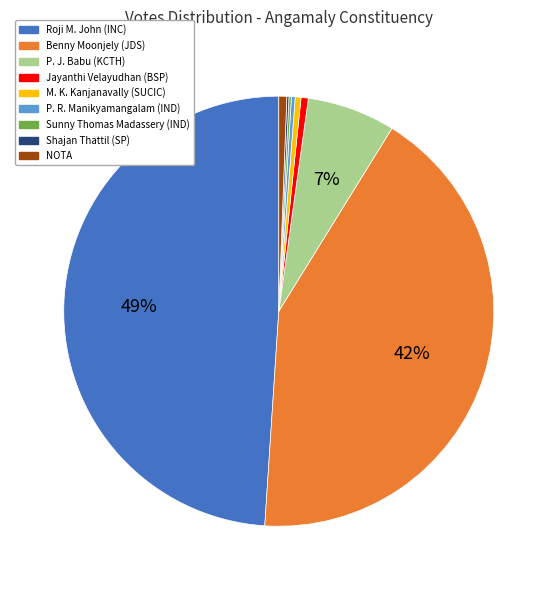

What percentage is the Jayanthi Velayudhan (BSP) slice, to the nearest percent?

1%